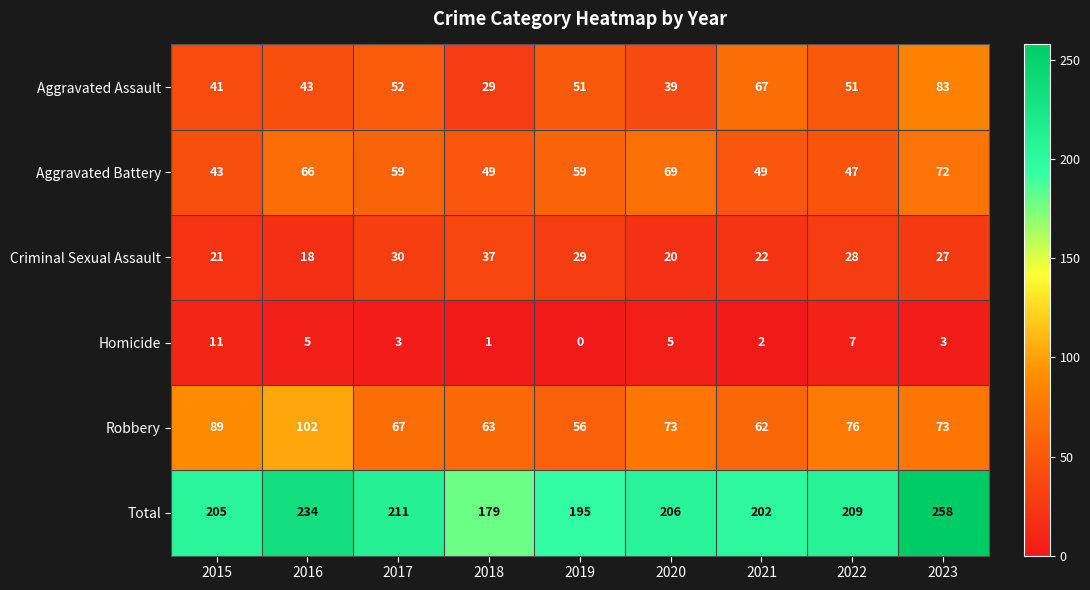

At which label does Criminal Sexual Assault first exceed 27?

2017